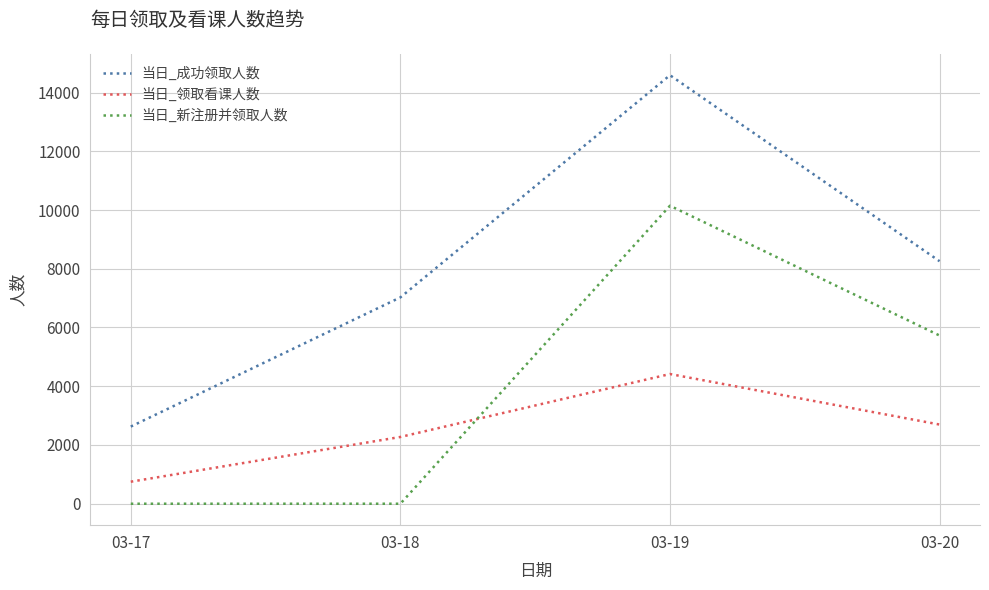

At which label does 当日_成功领取人数 reach its minimum?

03-17